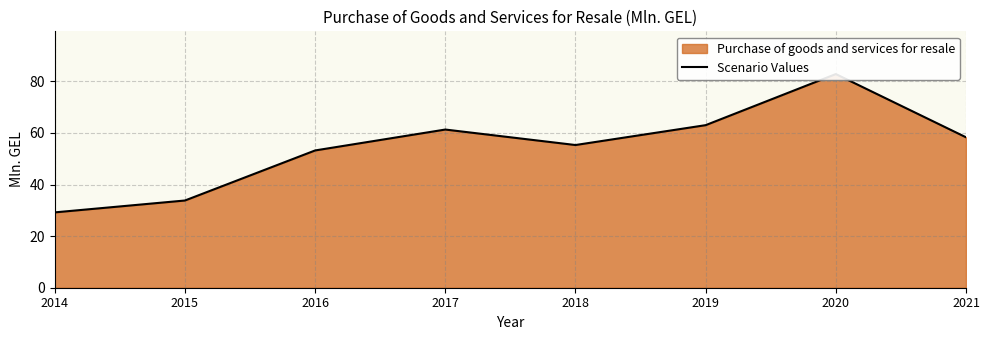

How many categories are shown in the chart?

8